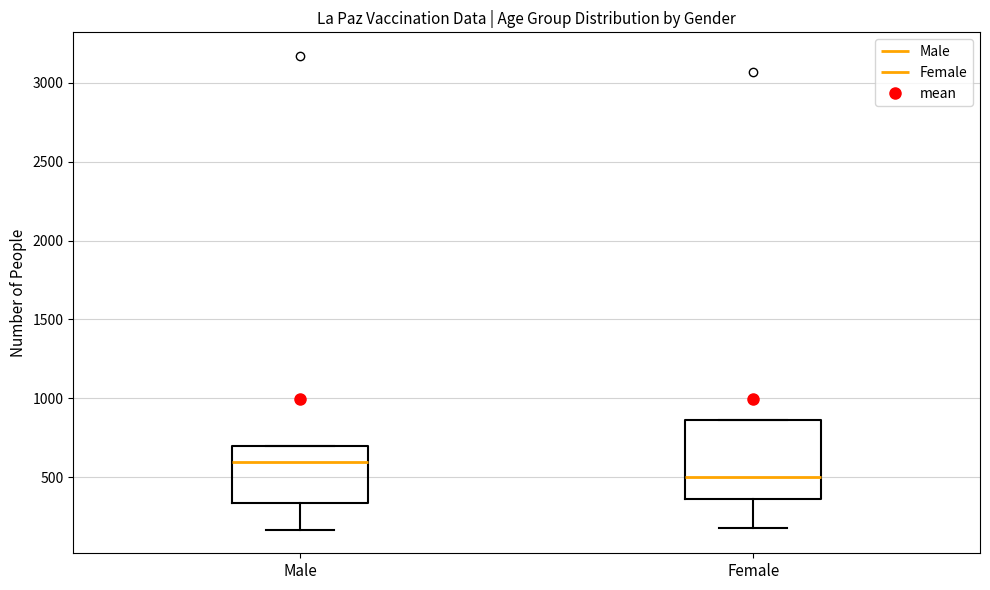

Comparing the boxes themselves (not the whiskers), which one is the tallest?

Female